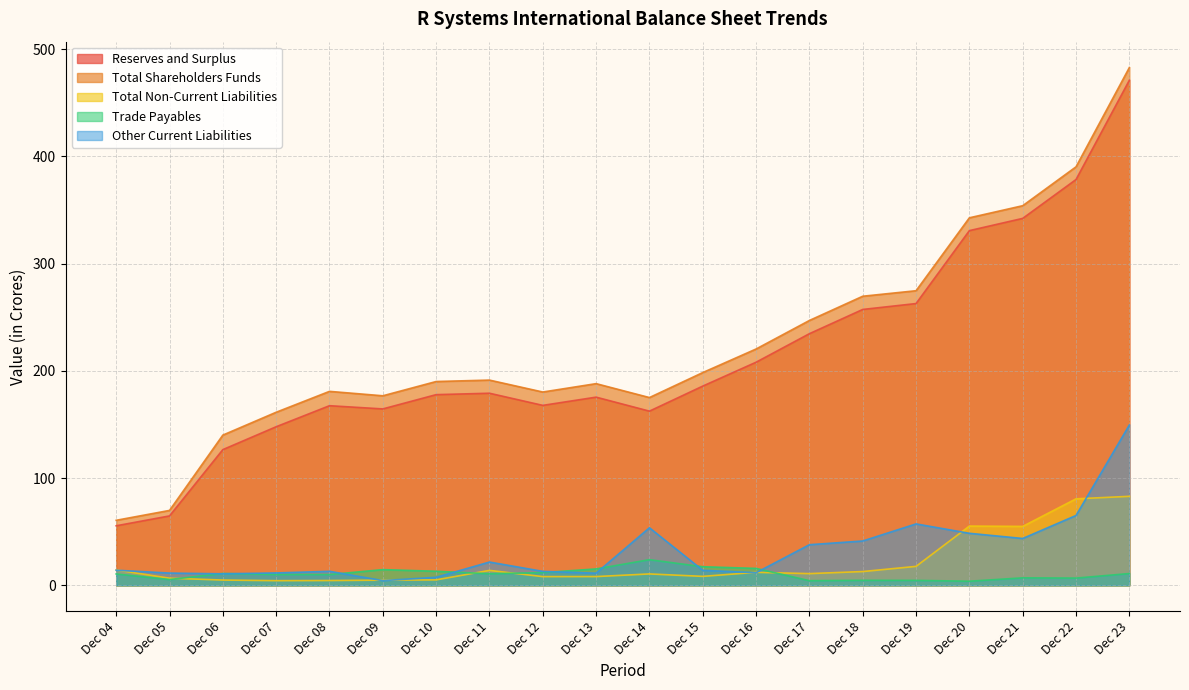

At which category is the sum across all series the highest?

Dec 23